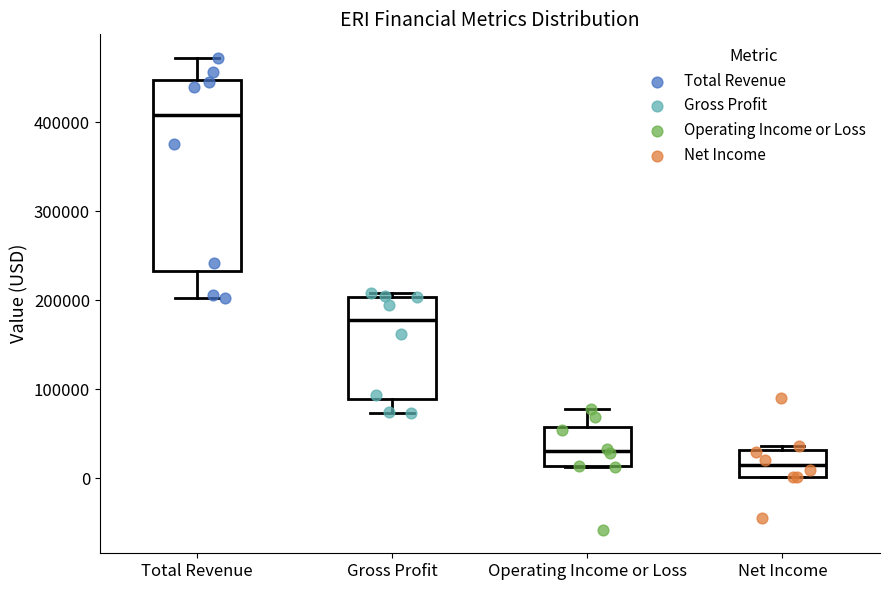

Which box is the tallest, from its lower edge to its upper edge?

Total Revenue